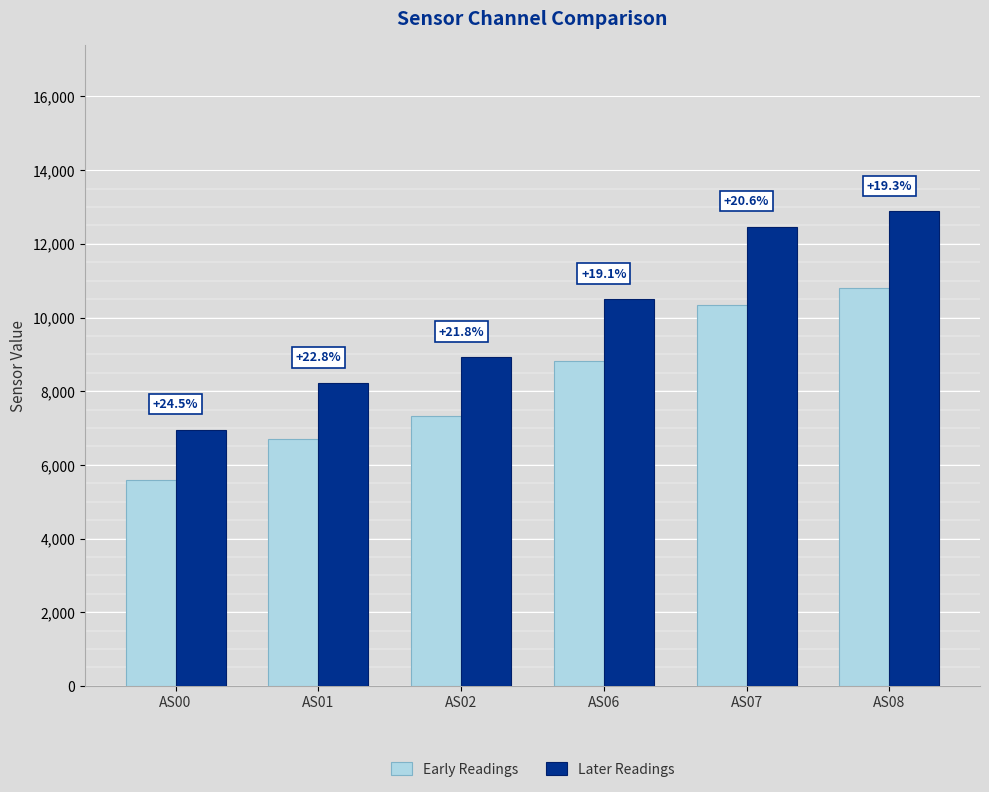

Are the bars horizontal?

No